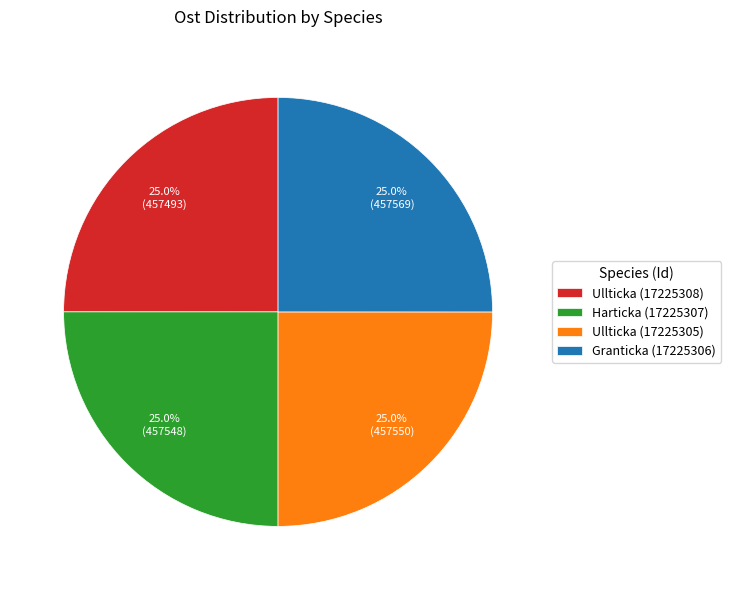

What percentage do Granticka (17225306) and Ullticka (17225308) together represent?

50.0%